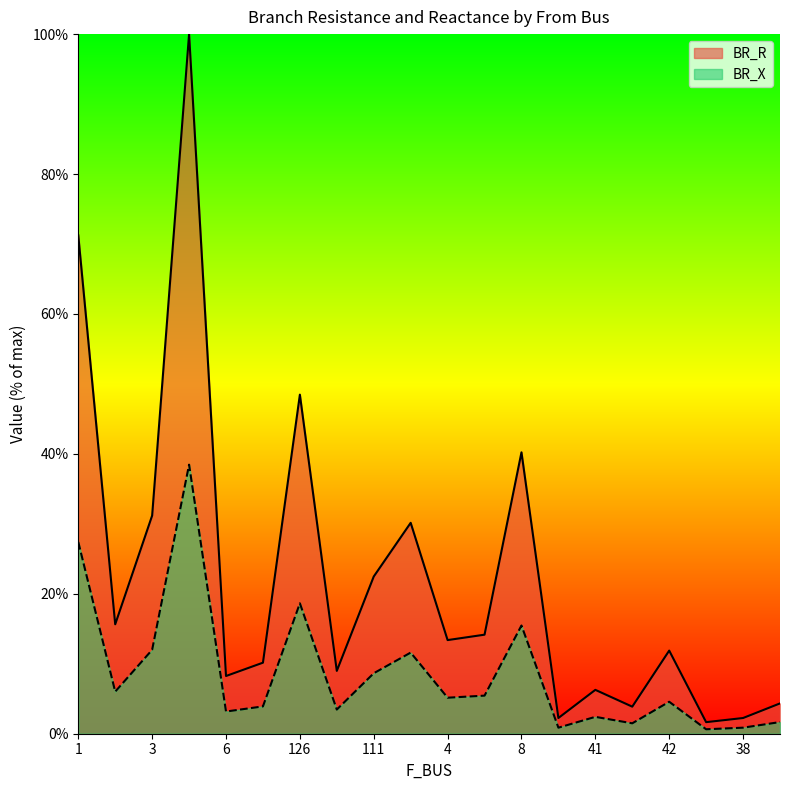

What is the highest value of the BR_X series?

38.5